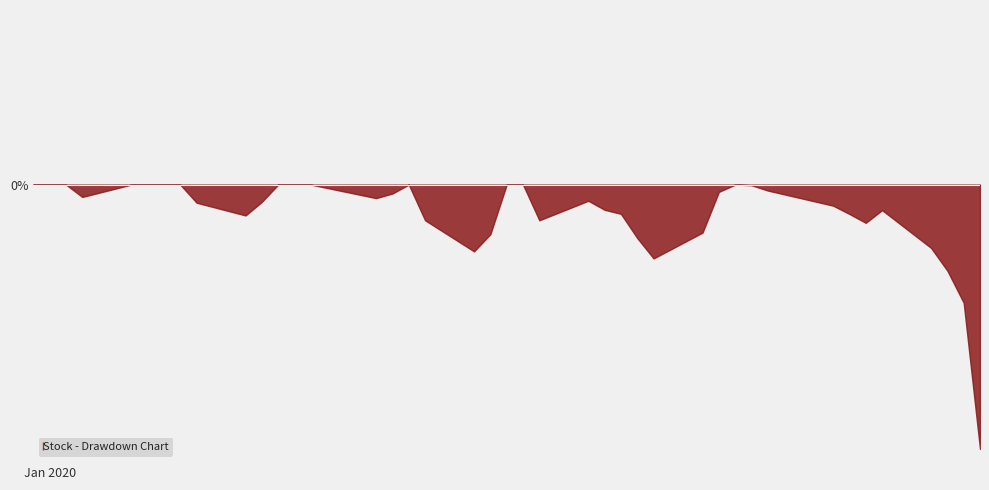

How many categories are shown in the chart?

40